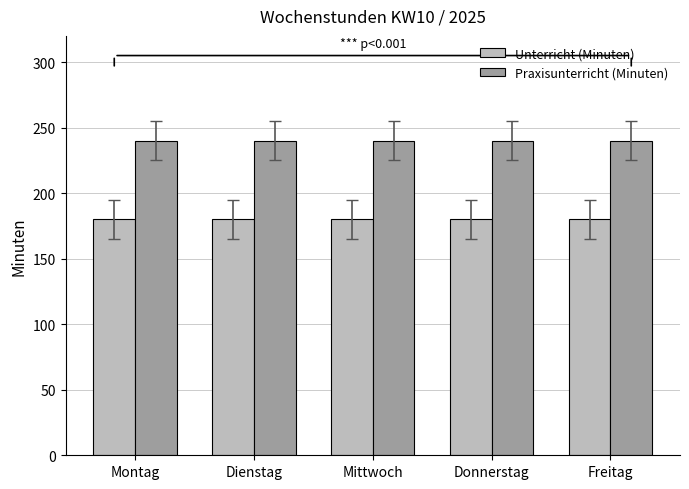

What is the difference between the highest and lowest values at Mittwoch?

60